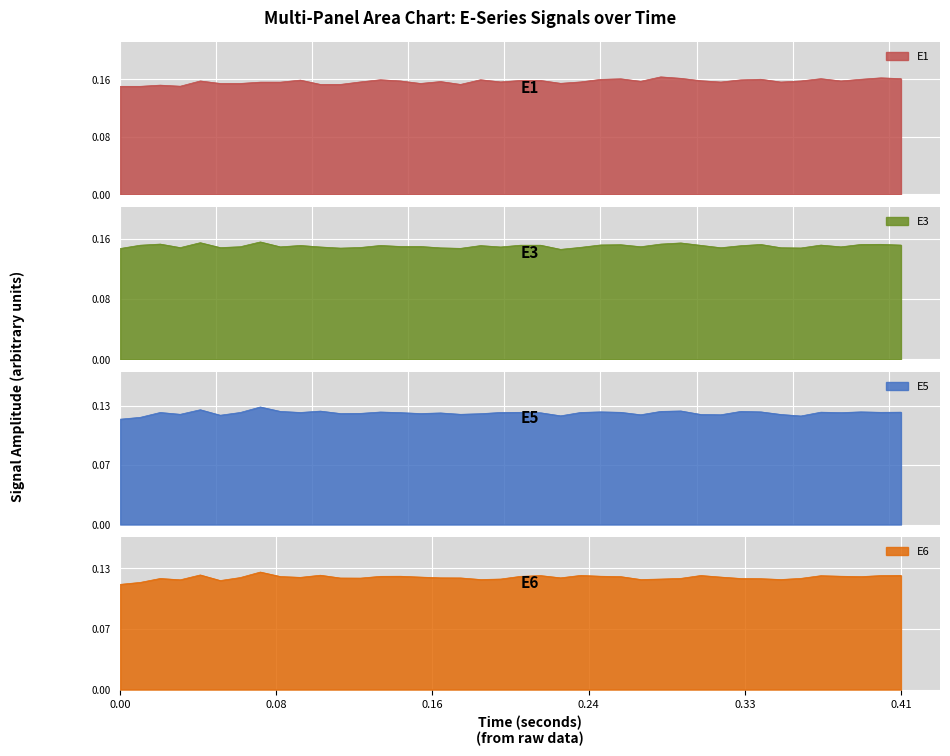

True or false: E3 has more than 1 interior local peaks.

True